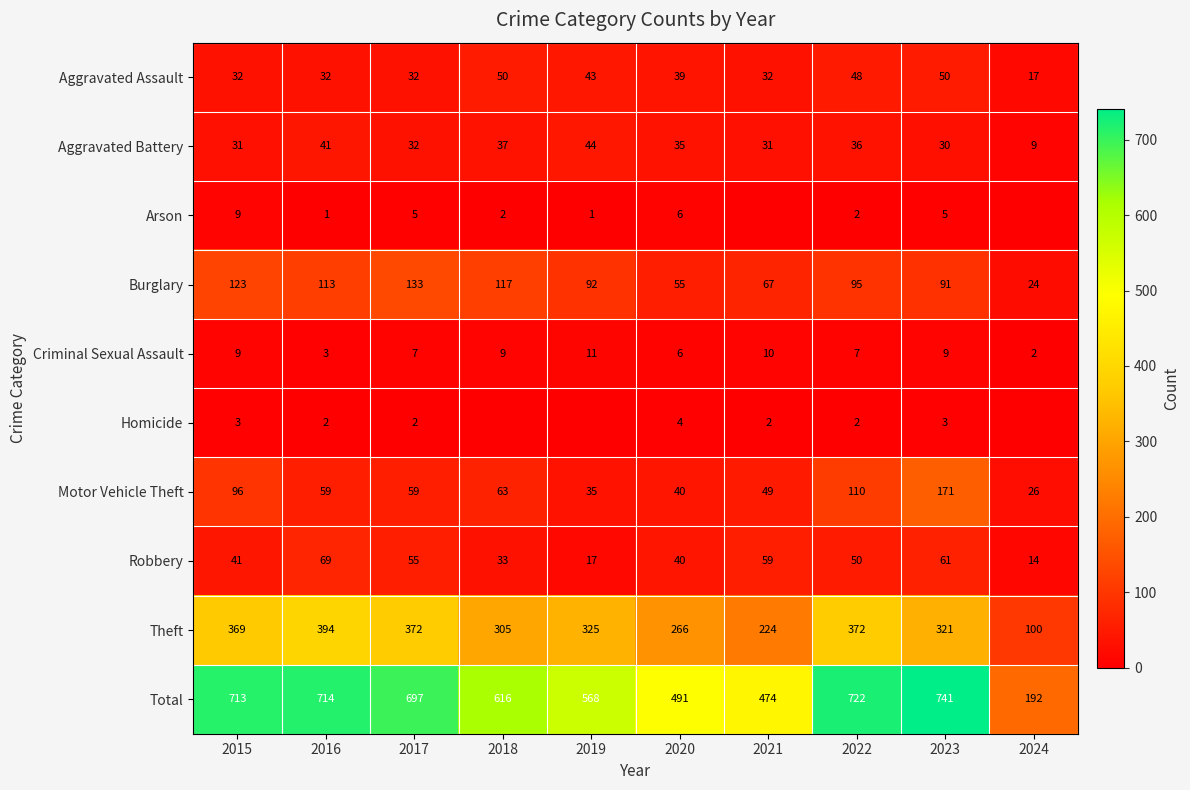

True or false: Robbery has a value of 41 at 2015.

True